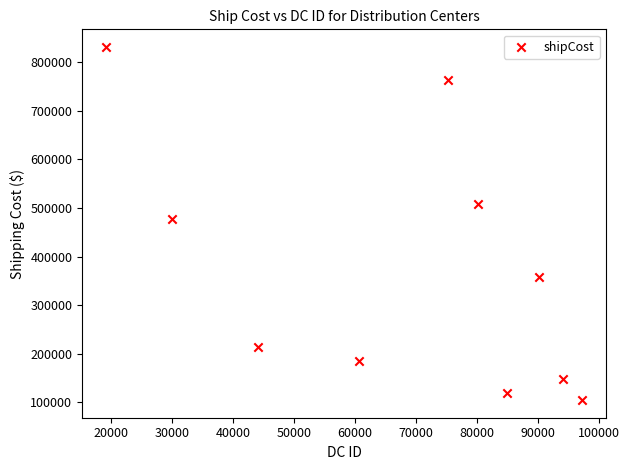

What is the average Y value?

371210.4